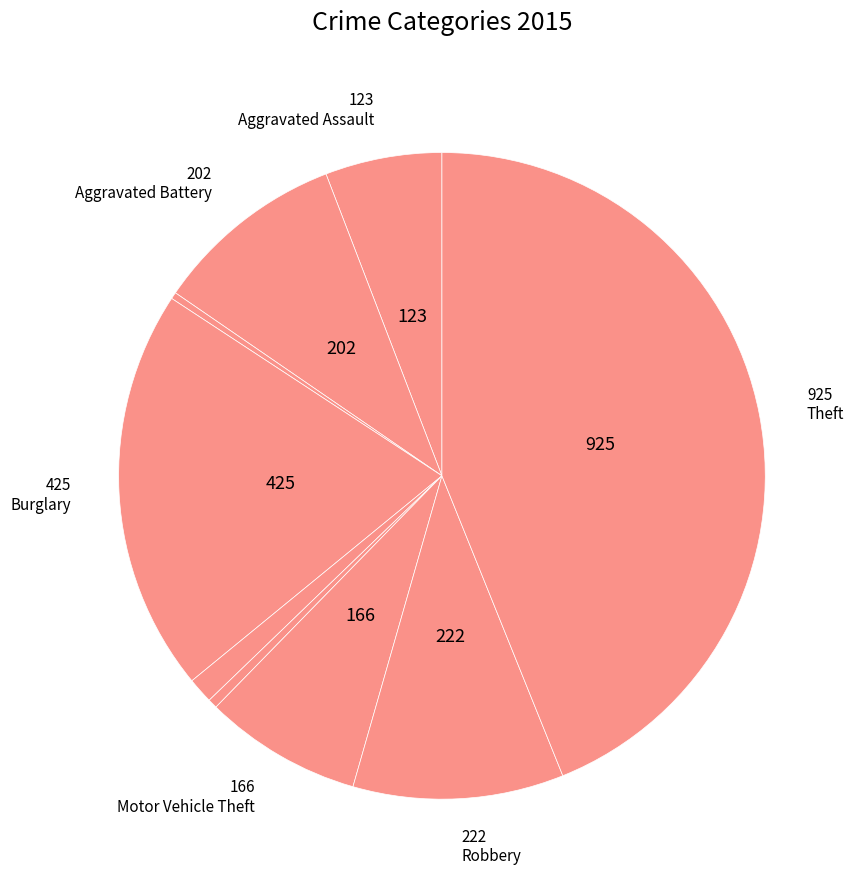

How many segments does this pie chart have?

9